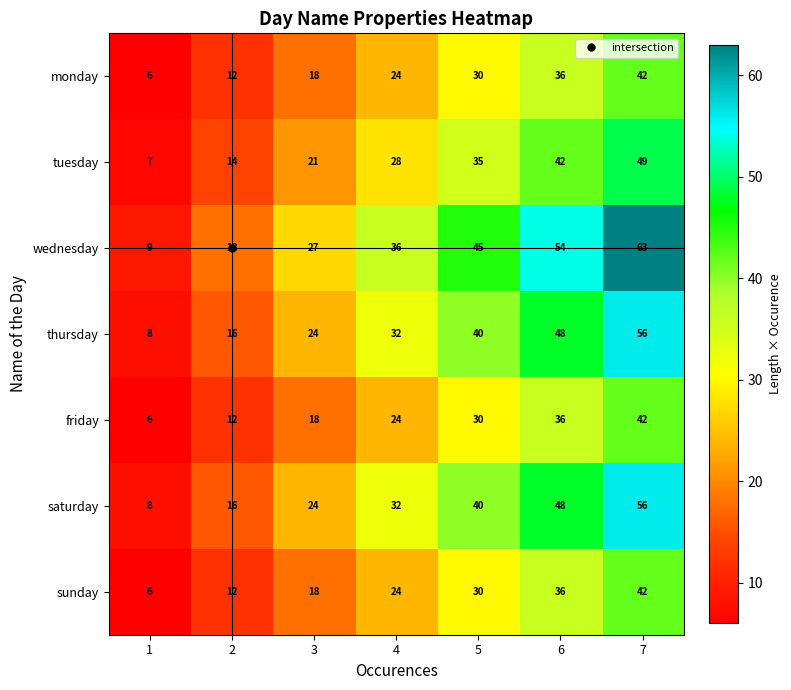

What is the difference between the highest and lowest values at 4?

12